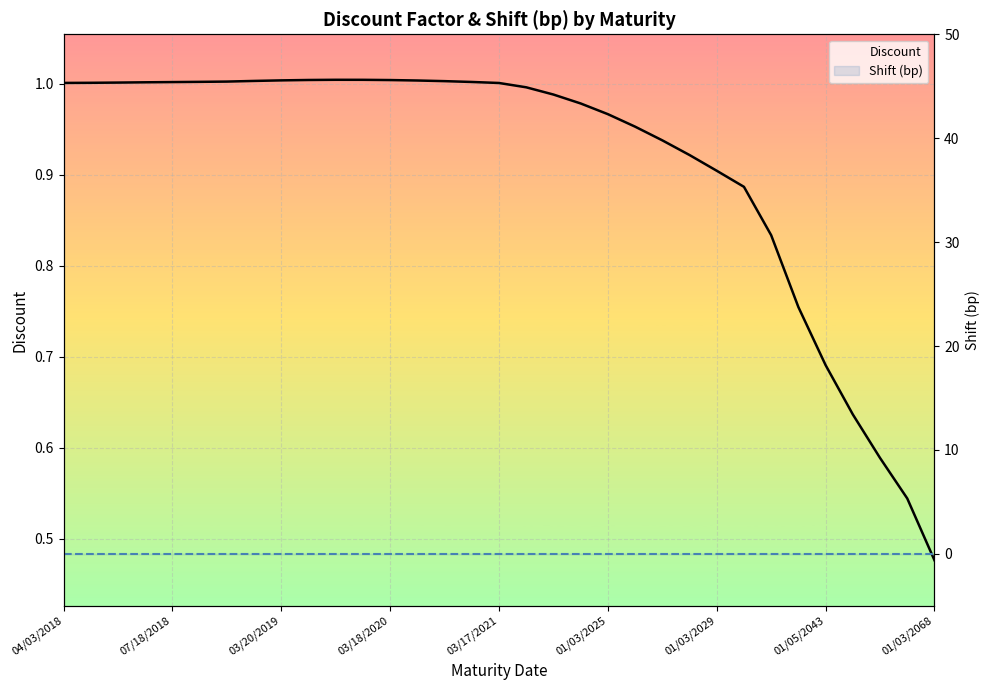

List the series in order of their peak value, highest first.

Discount, Shift (bp)